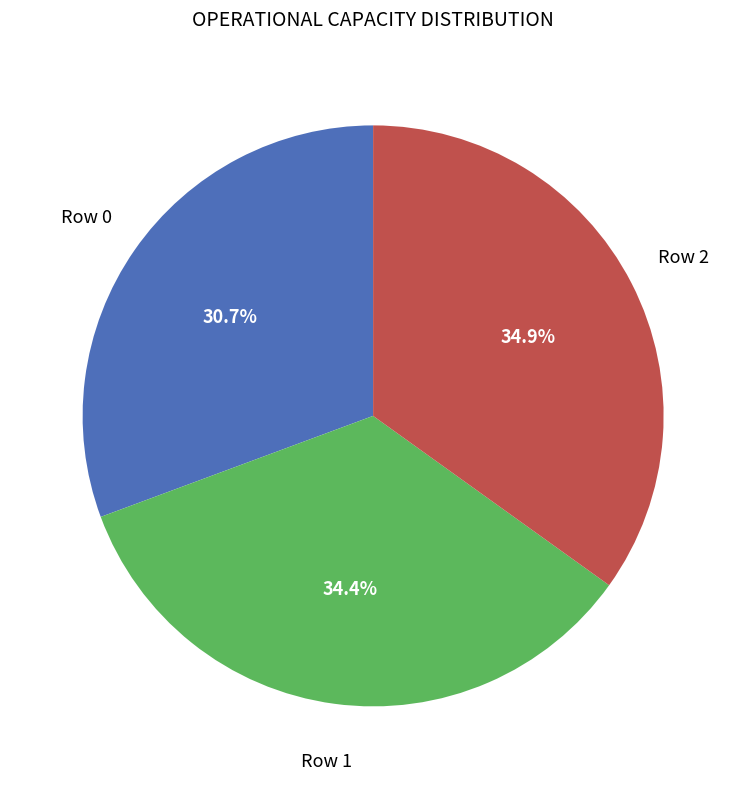

Does any single category account for the majority?

No